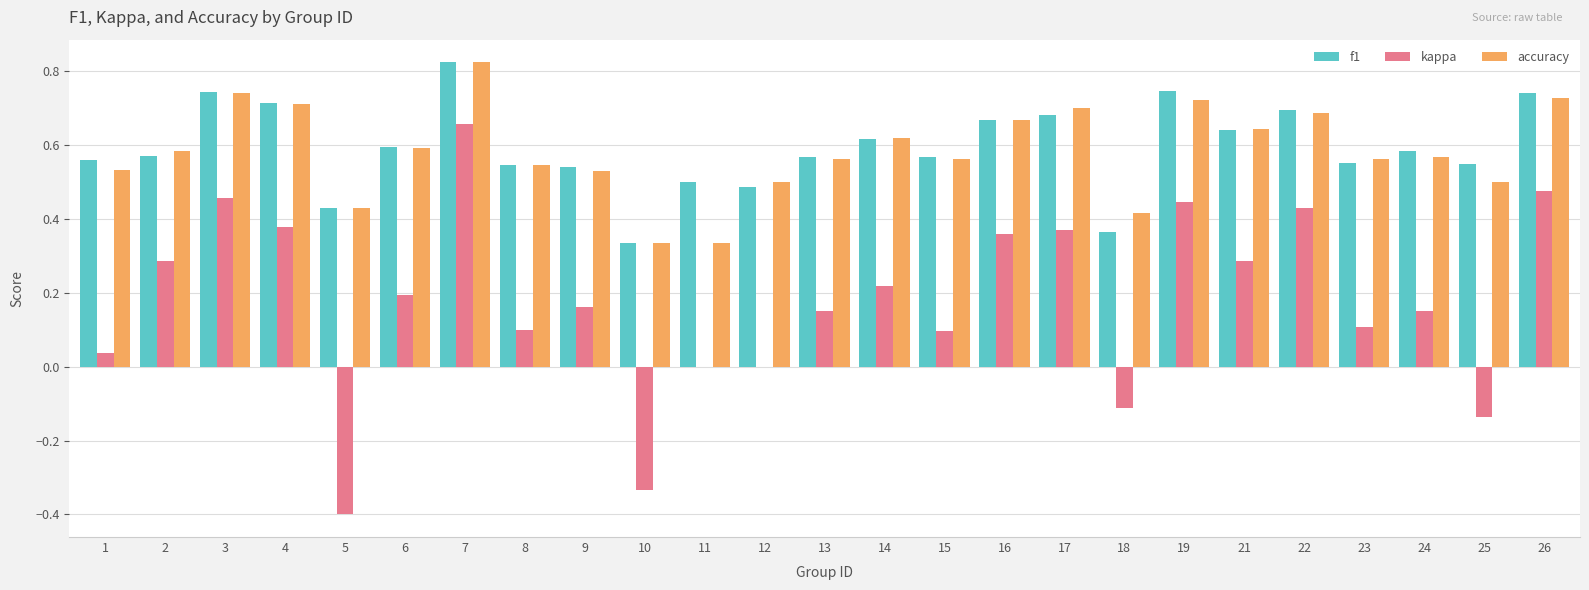

The kappa series shows 0.3 at 13. True or false?

False